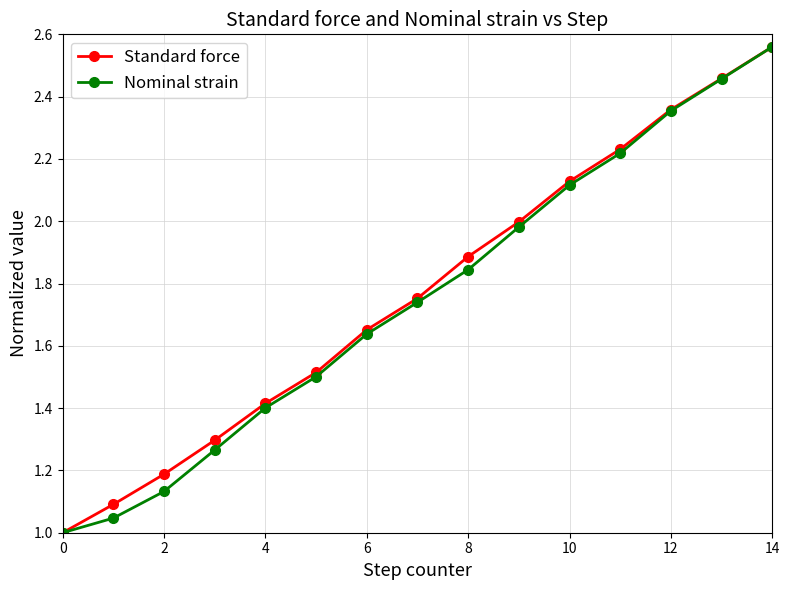

True or false: Nominal strain has more than 2 points higher than both neighbors.

False